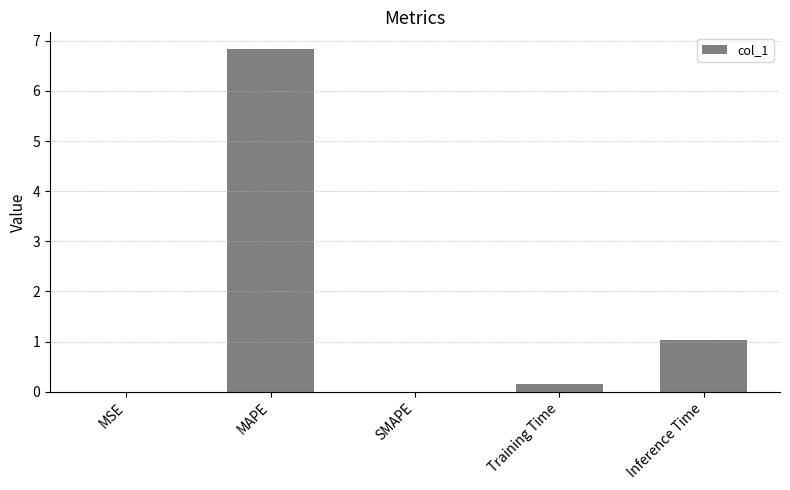

Between MSE and Training Time, which is larger?

Training Time